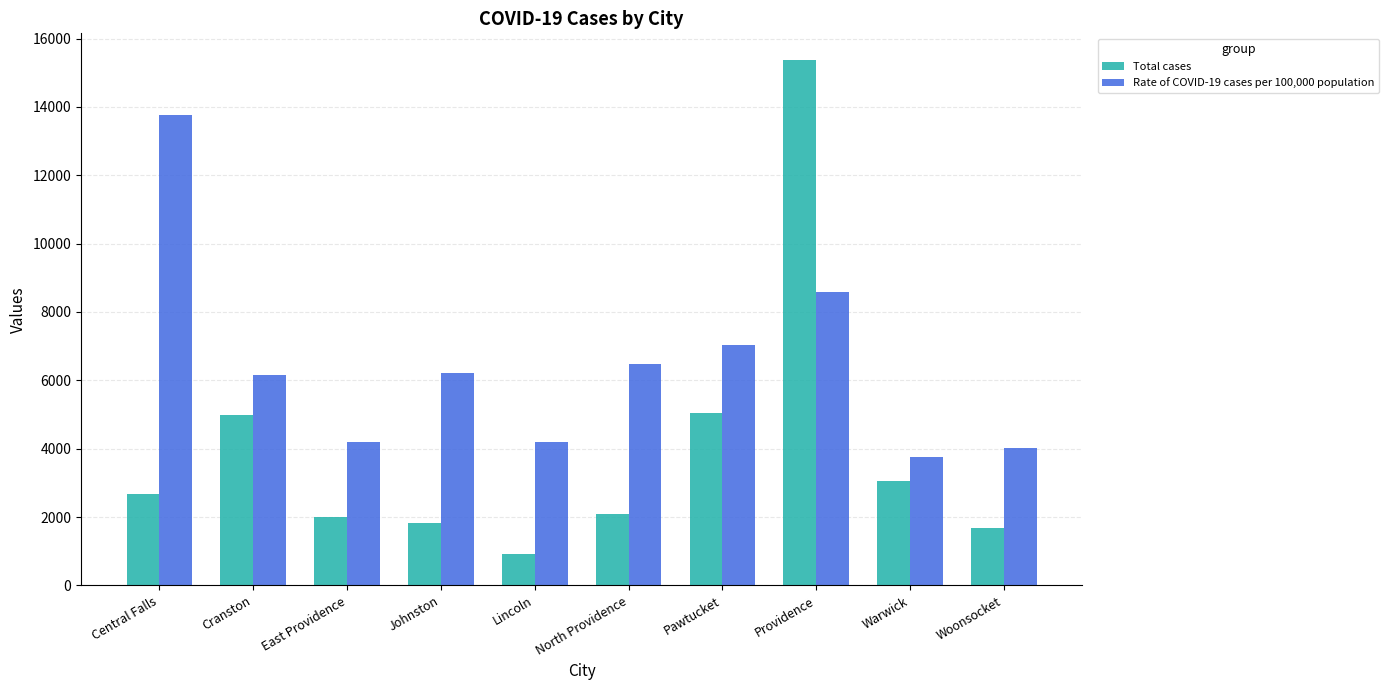

Which series has the largest total across all categories?

Rate of COVID-19 cases per 100,000 population